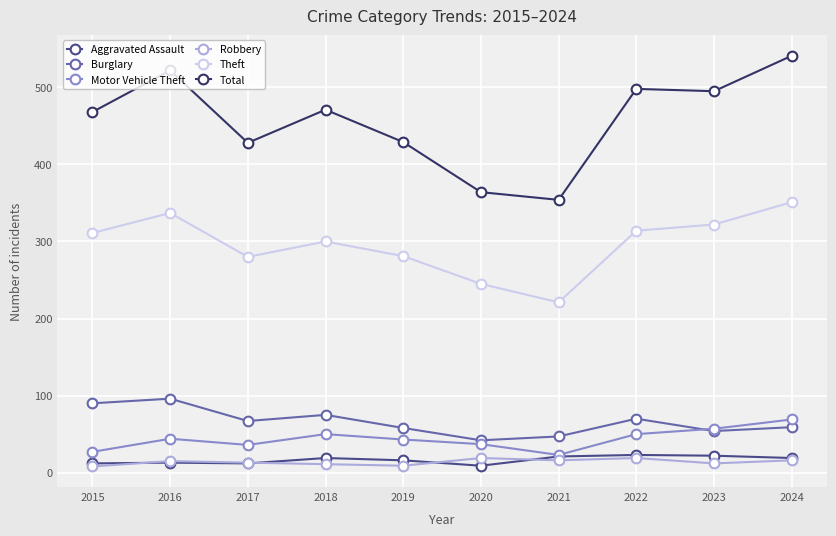

What is the value of the Burglary point at the 2nd from the left?

96